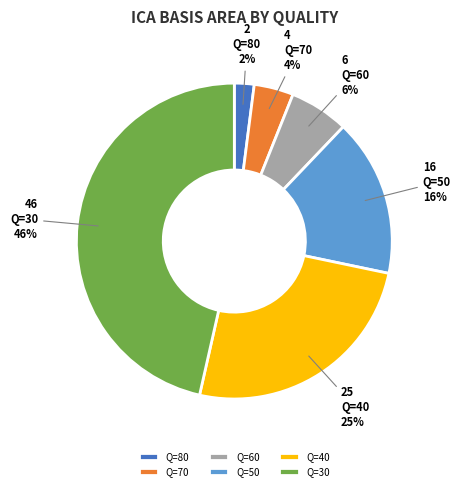

Is the sum of Q=40 and Q=70 greater than half?

No